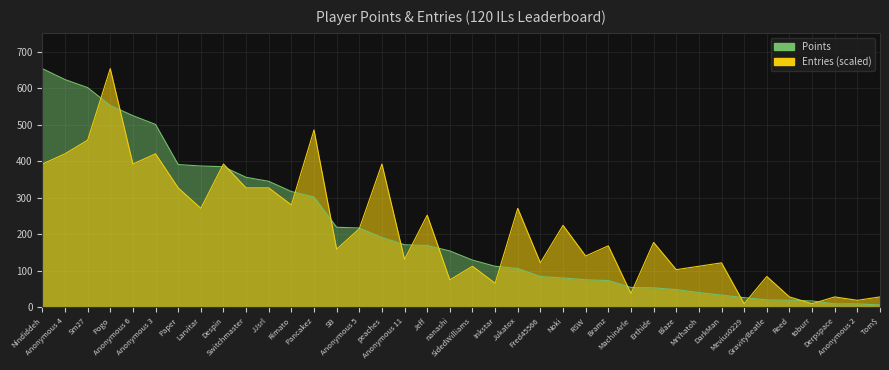

Rank the series at Despin from highest to lowest value.

Entries (scaled), Points